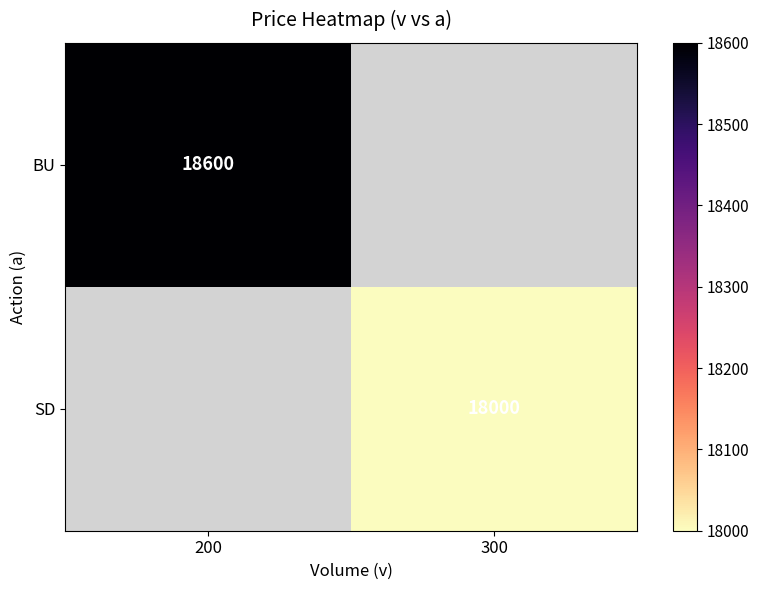

The BU series shows 18600 at 200. True or false?

True